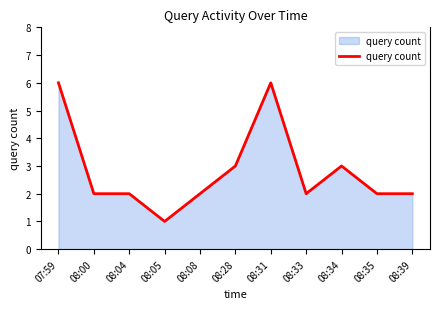

Where does the data first go above 2?

07:59